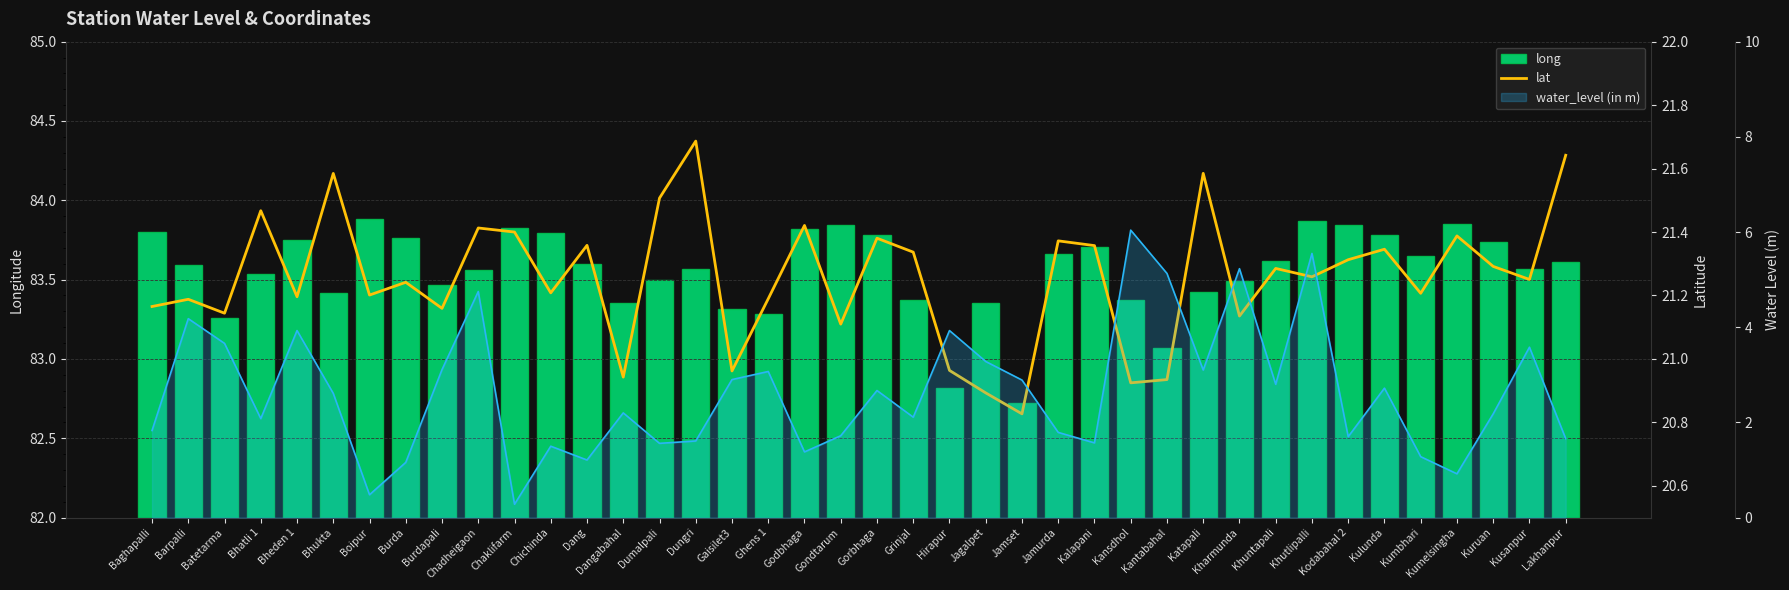

Rank the series at Chadheigaon from lowest to highest value.

lat, long